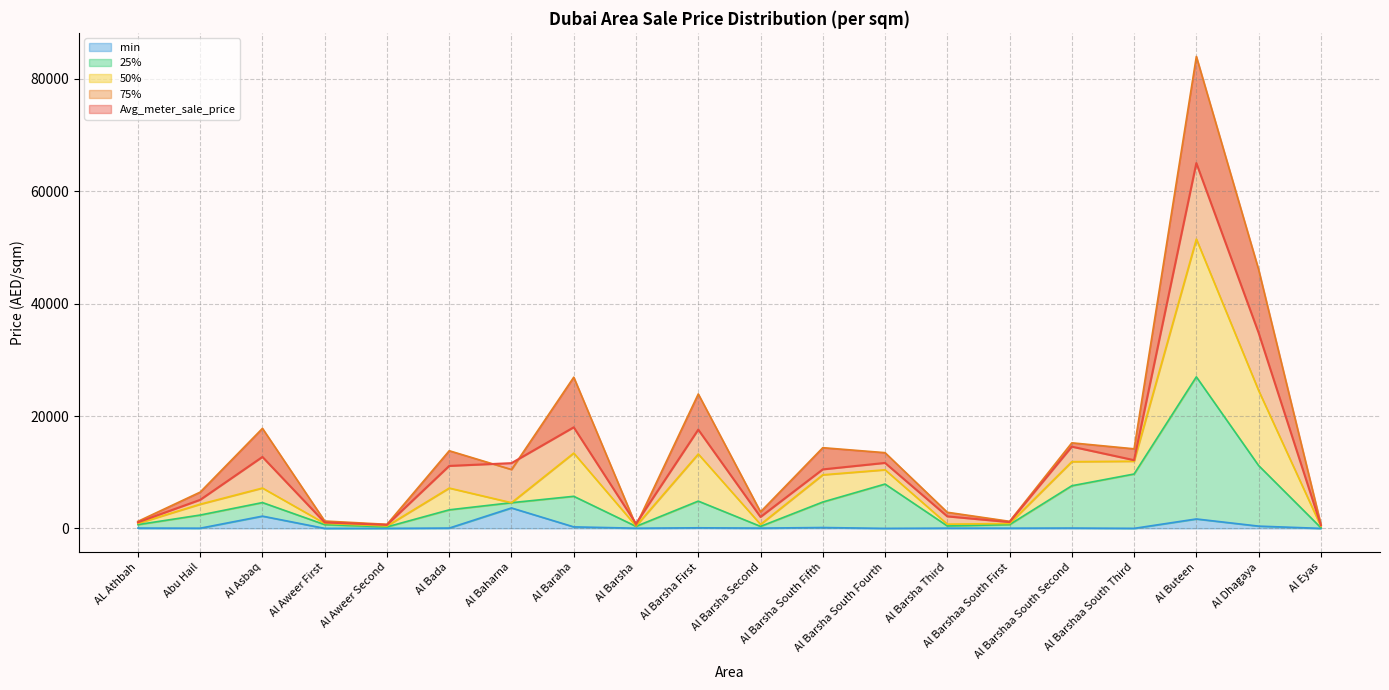

How many interior local peaks does the 75% series have?

7